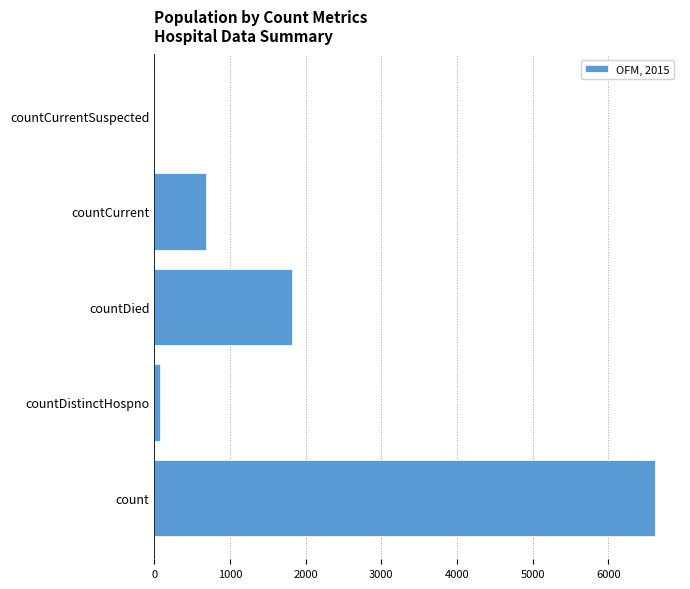

True or false: the data shows 678 at countCurrent.

True